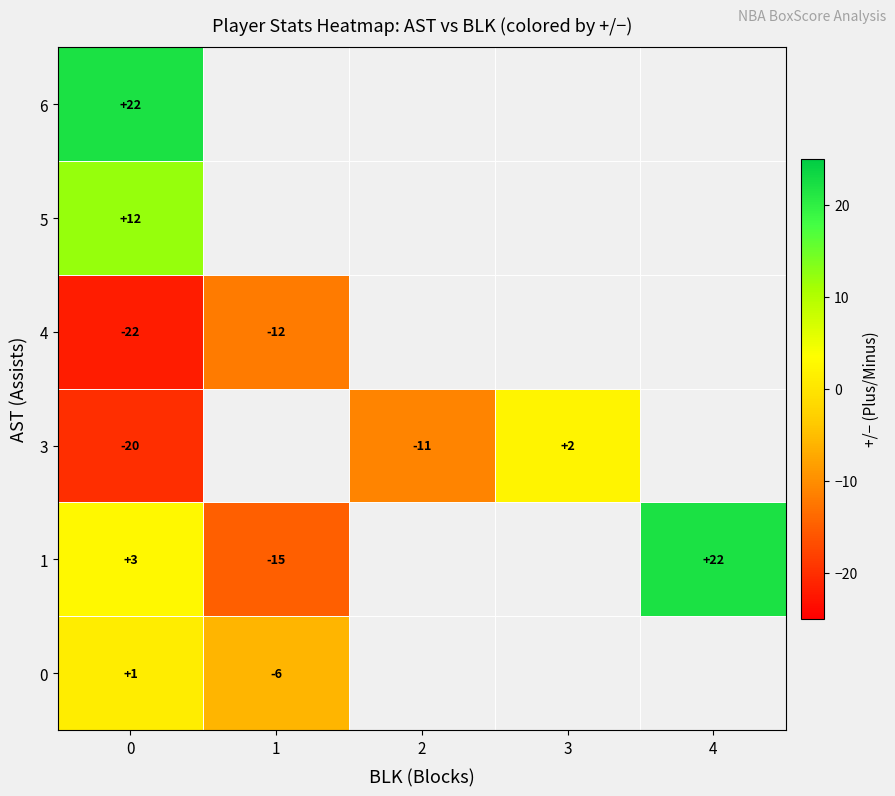

True or false: 6 has a value of 22 at 0.

True